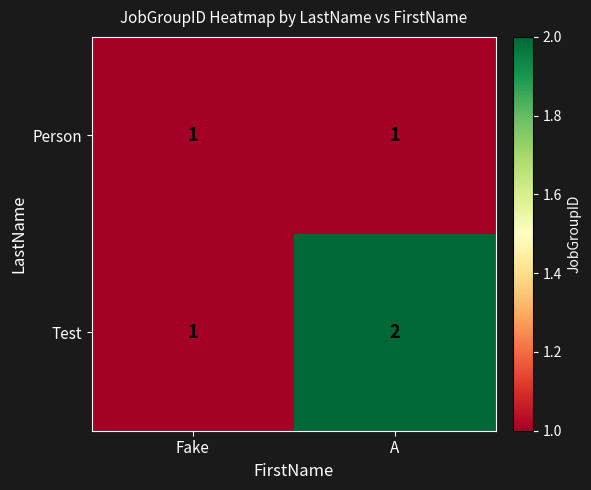

Which series has the widest spread of values?

Test